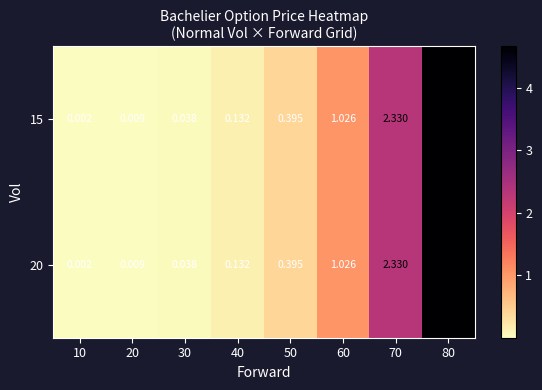

Is the value of 20 at 40 greater than the value of 15 at 60?

No